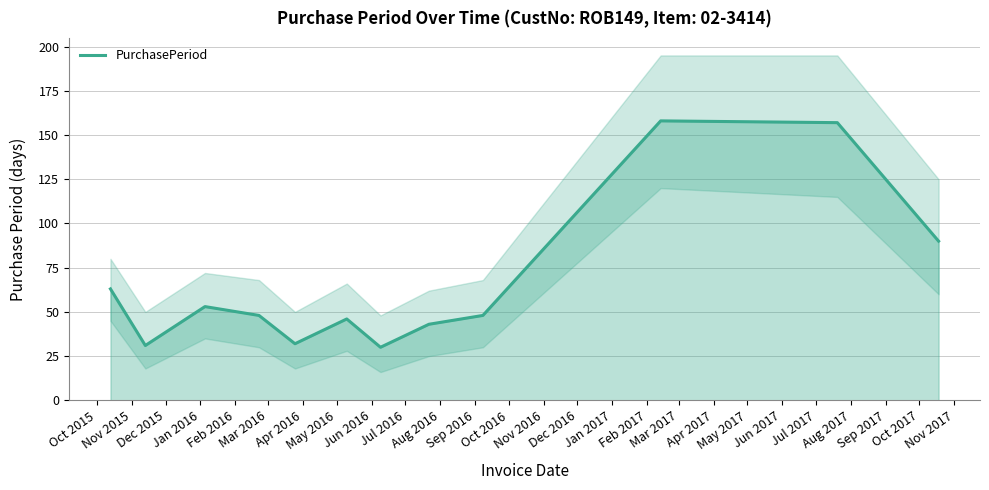

How many data points does each series have?

12